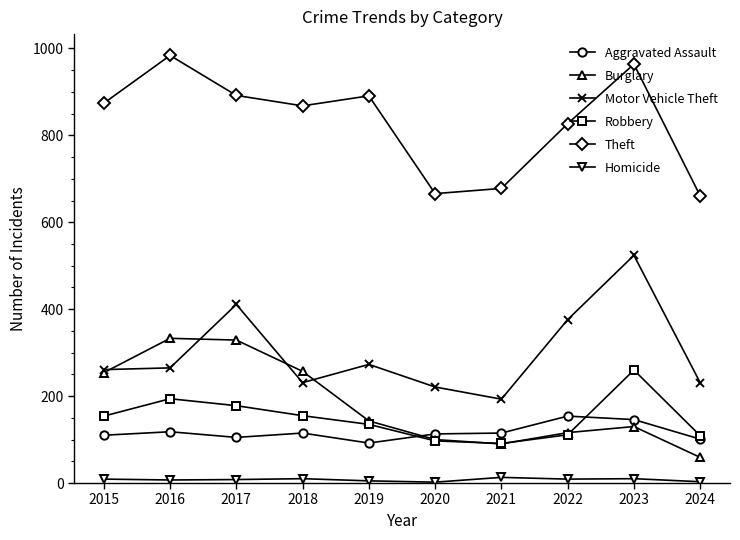

Rank the series by their maximum value, from highest to lowest.

Theft, Motor Vehicle Theft, Burglary, Robbery, Aggravated Assault, Homicide